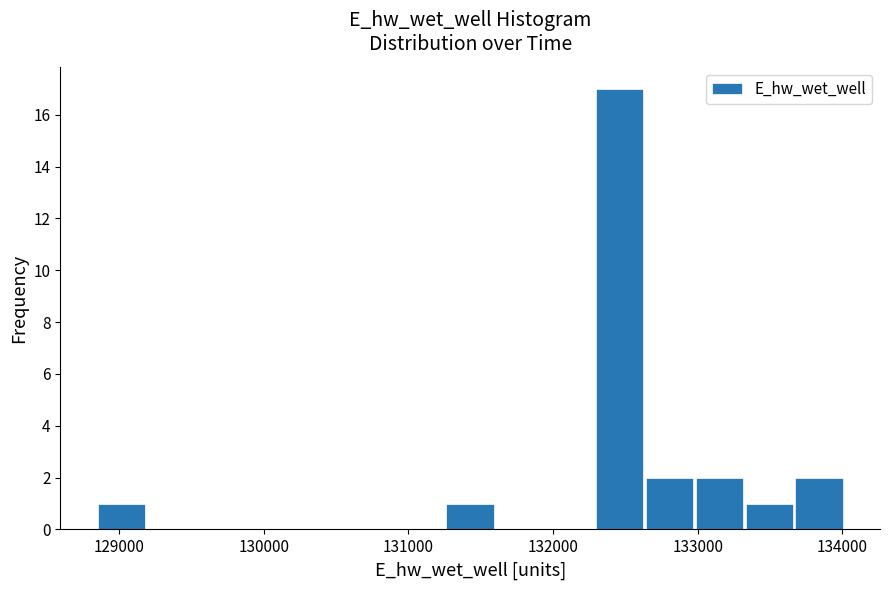

Around what value on the x-axis is the tallest bar? Give the approximate position of its centre, as read against the axis.

132500